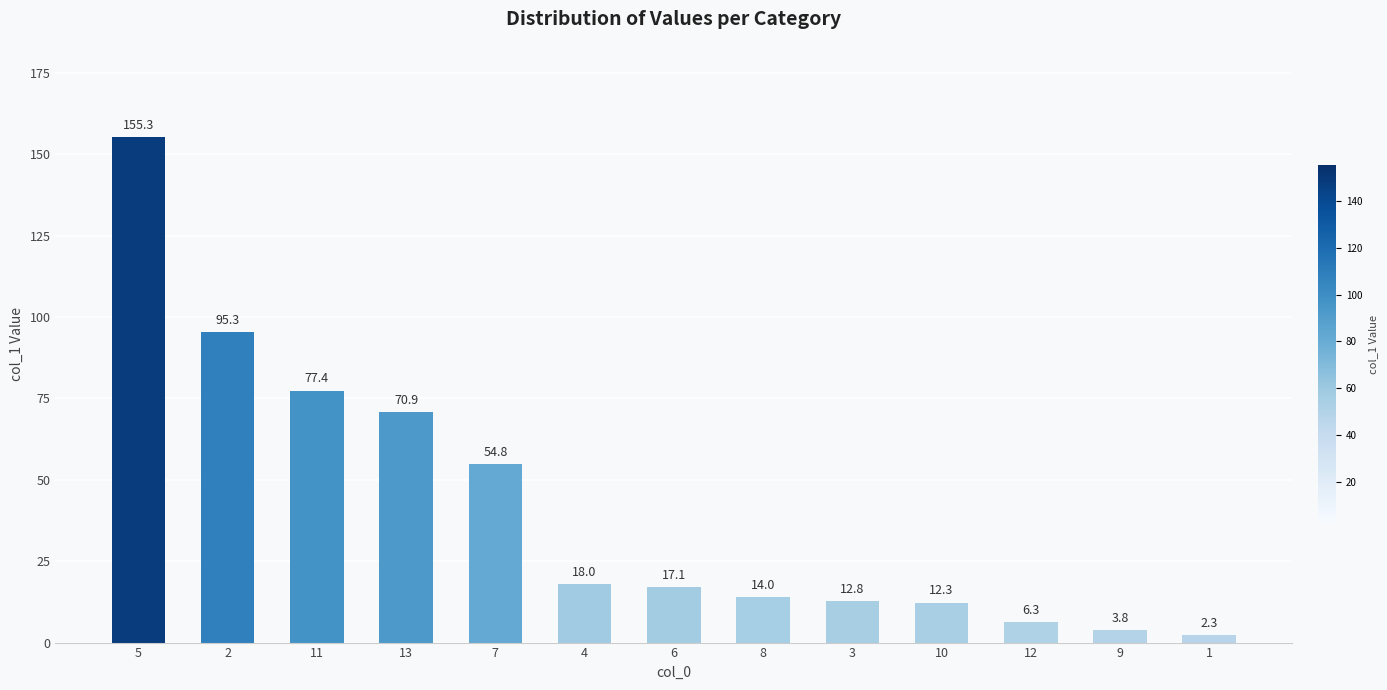

What position from the right is 2?

12